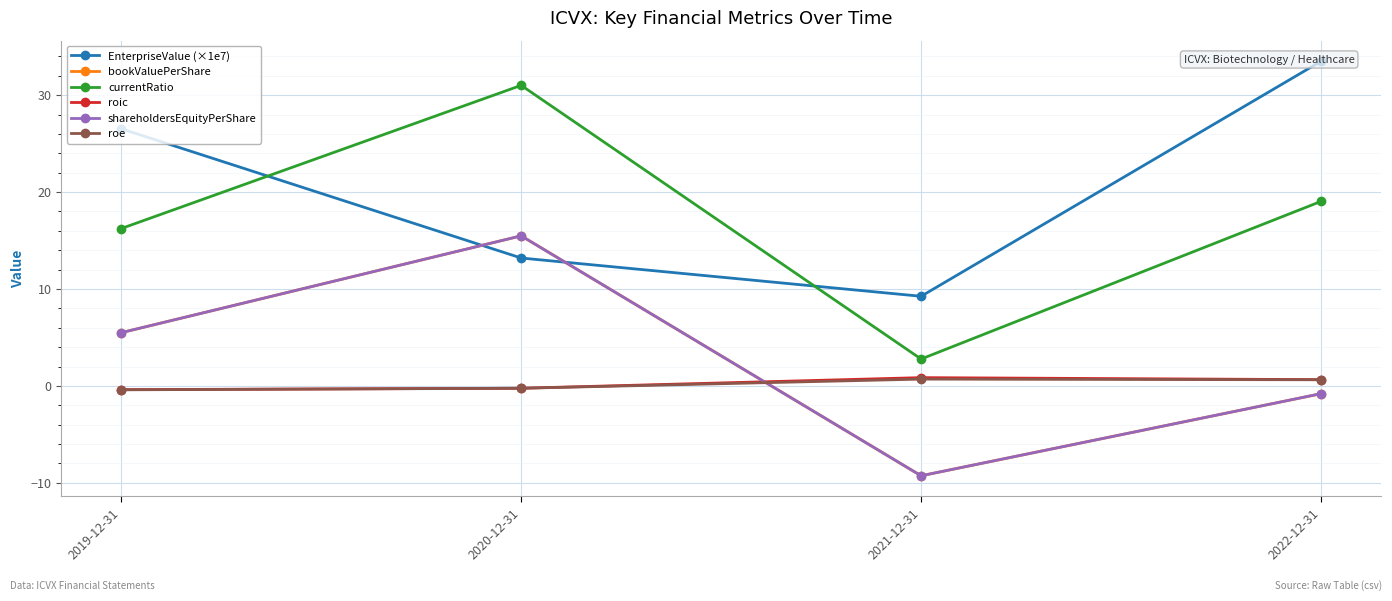

At which category is the sum across all series the highest?

2020-12-31